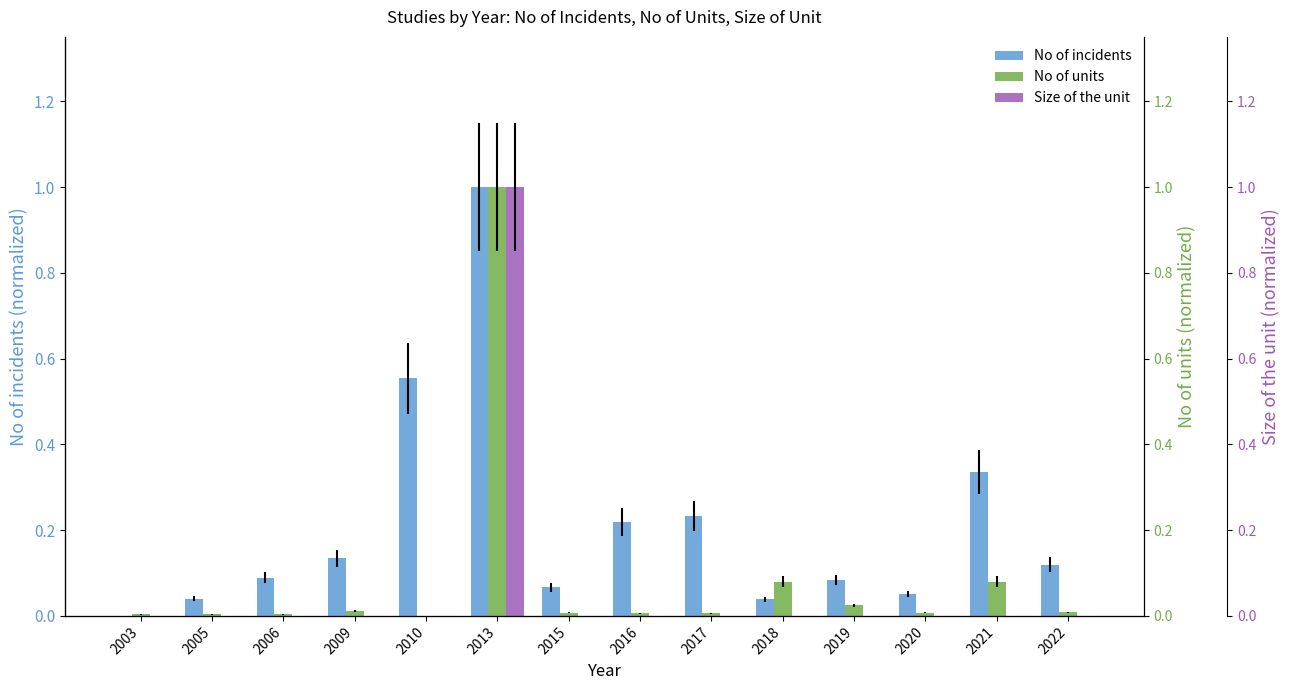

Reading left to right, extract all data points from this chart.

No of incidents: 0.0	0.0	0.1	0.1	0.6	1.0	0.1	0.2	0.2	0.0	0.1	0.1	0.3	0.1
No of units: 0.0	0.0	0.0	0.0	0.0	1.0	0.0	0.0	0.0	0.1	0.0	0.0	0.1	0.0
Size of the unit: 0.0	0.0	0.0	0.0	0.0	1.0	0.0	0.0	0.0	0.0	0.0	0.0	0.0	0.0